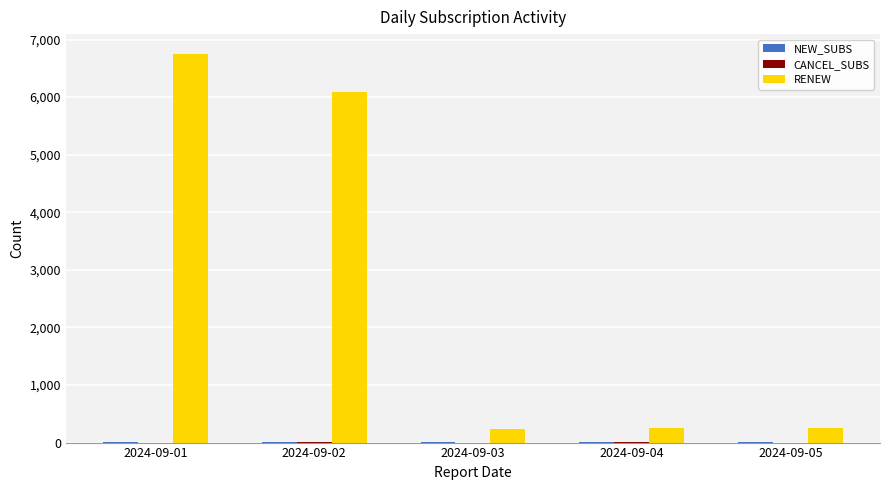

Which category has the highest value across all series?

2024-09-01